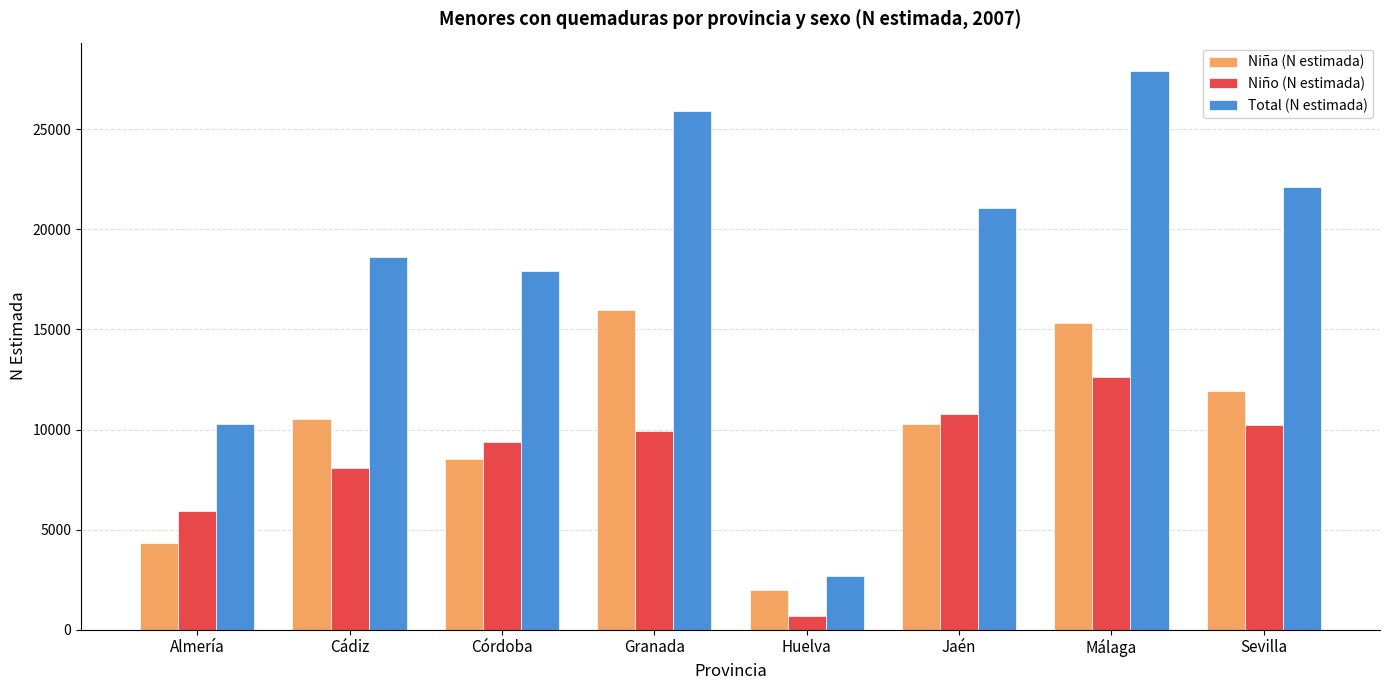

What is the sum of the Total (N estimada) values at Córdoba and Granada?

43829